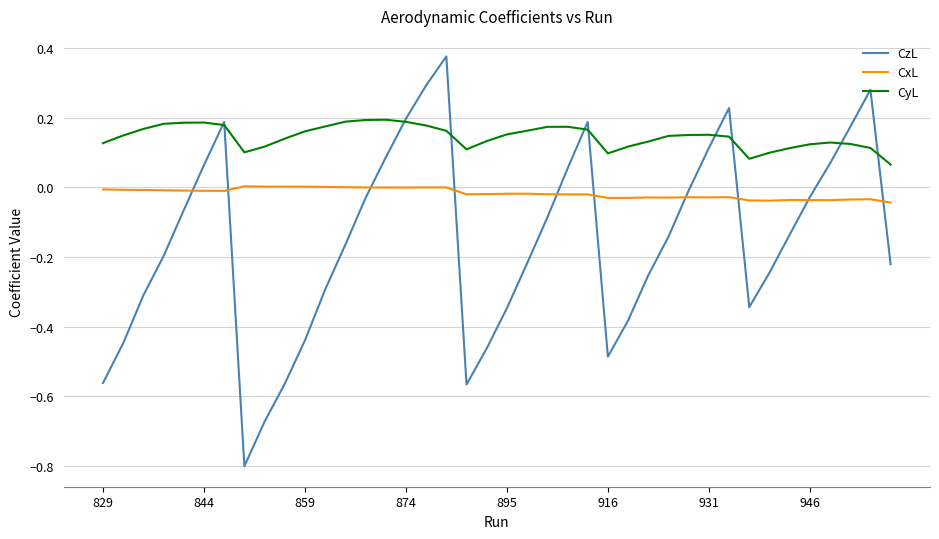

How many lines are shown in the chart?

3